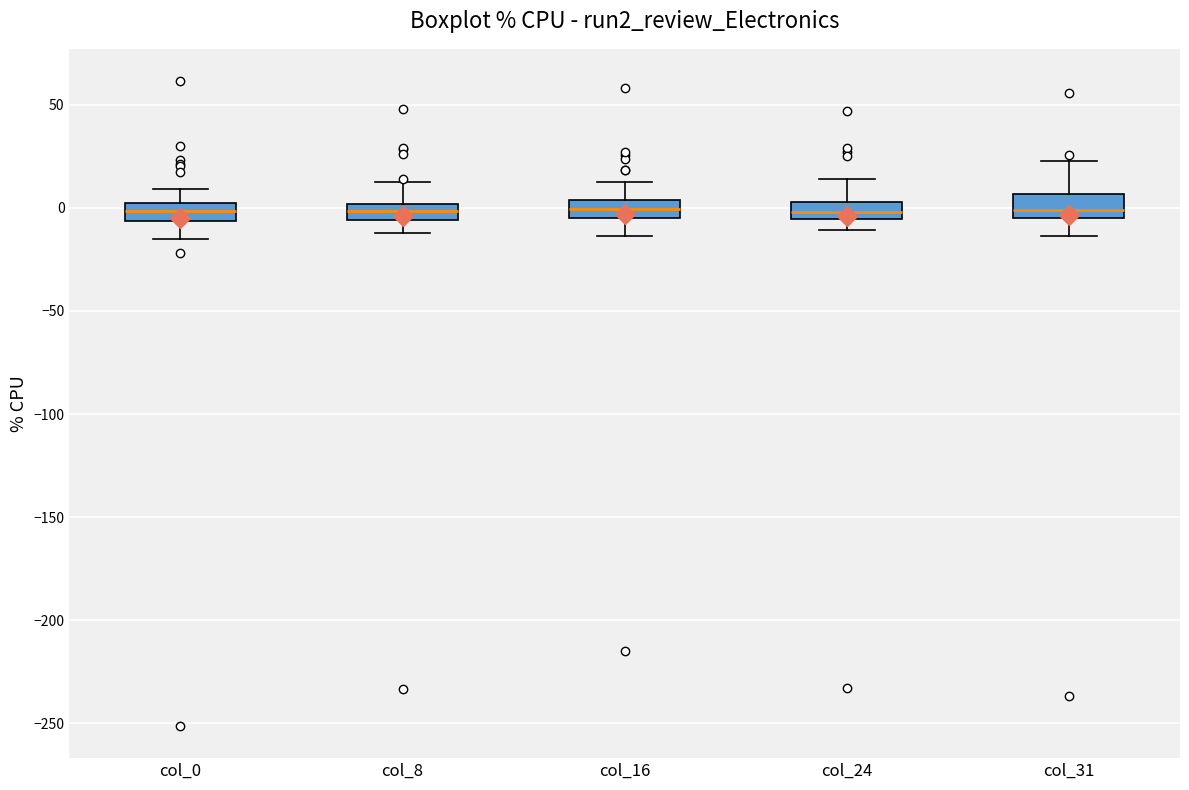

Reading left to right, read every box against the y-axis: the position of its median line, the range the box covers, and the ends of its whiskers. The values are not printed on the chart, so give them approximately, as read against the axis.

col_0: median 0 (inside the box), box -5 to 0, whiskers -15 to 10
col_8: median 0 (inside the box), box -5 to 0, whiskers -10 to 15
col_16: median 0, box -5 to 5, whiskers -15 to 10
col_24: median 0, box -5 to 5, whiskers -10 to 15
col_31: median 0, box -5 to 5, whiskers -15 to 25